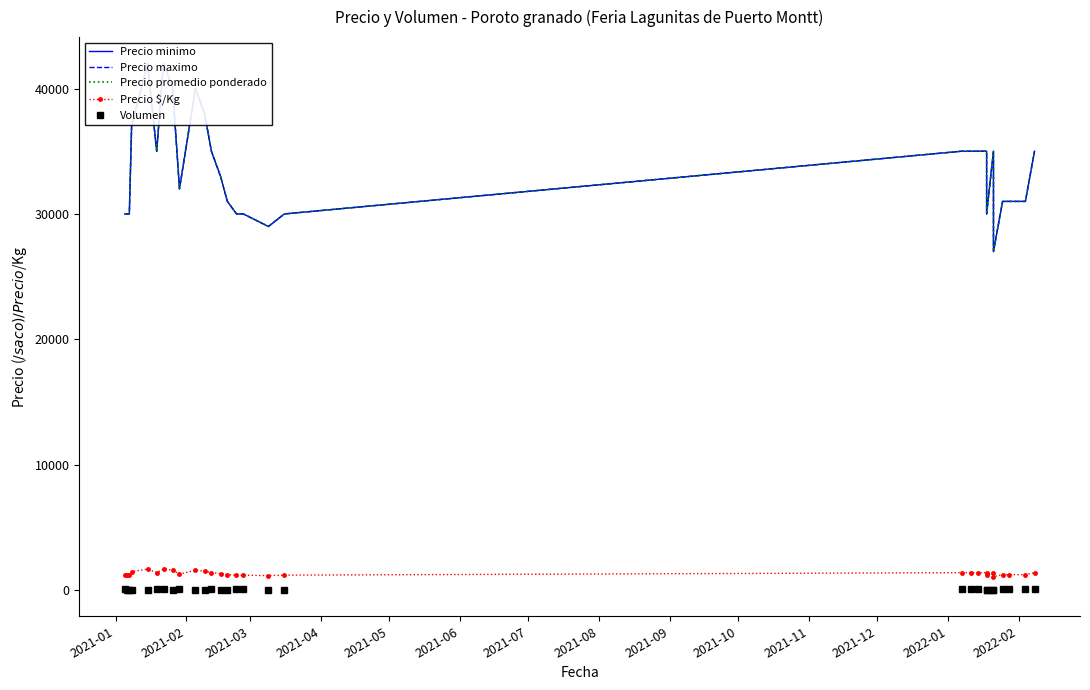

True or false: Volumen and Precio $/Kg intersect in this chart.

False